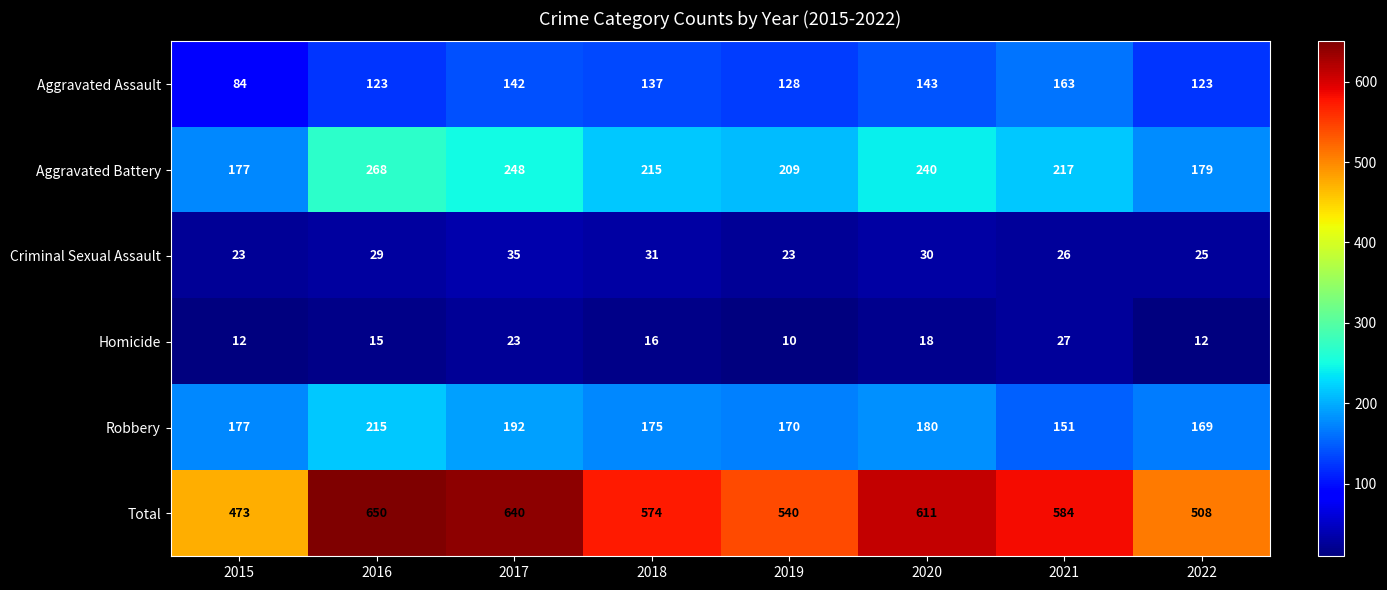

True or false: Homicide has a value of 43 at 2021.

False